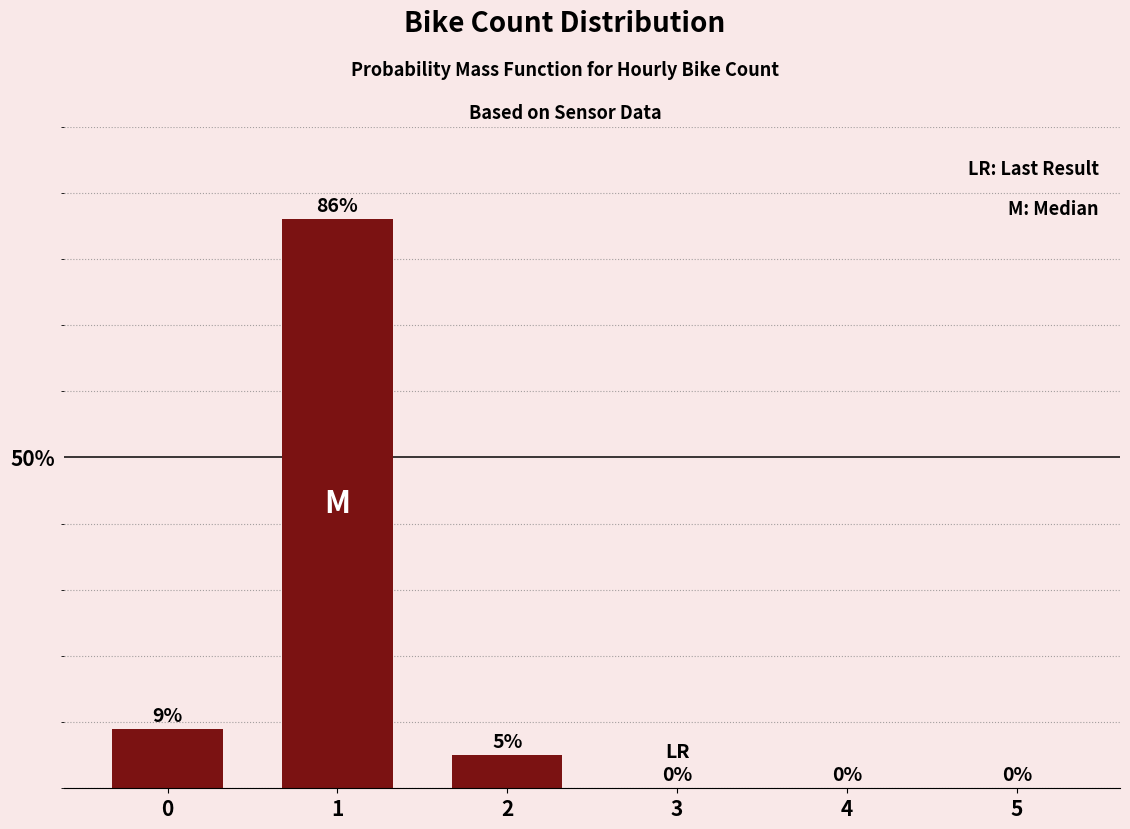

The value at 5 is 35. True or false?

False